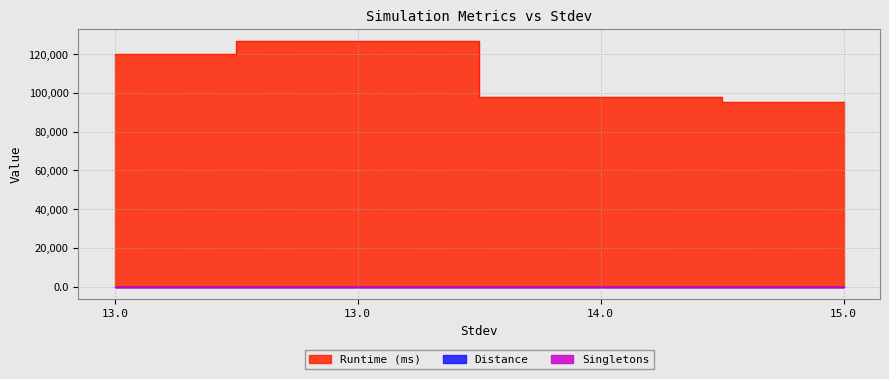

Which has a higher value, 14.0 or 13.0?

13.0